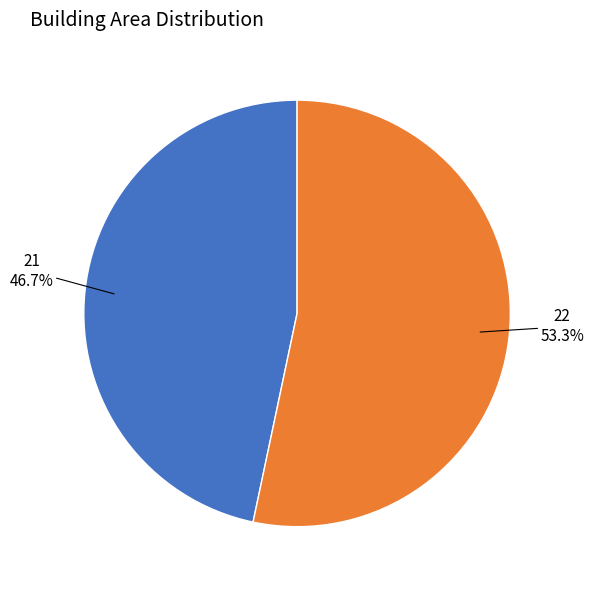

The 21 slice represents 47% of the pie. True or false?

True